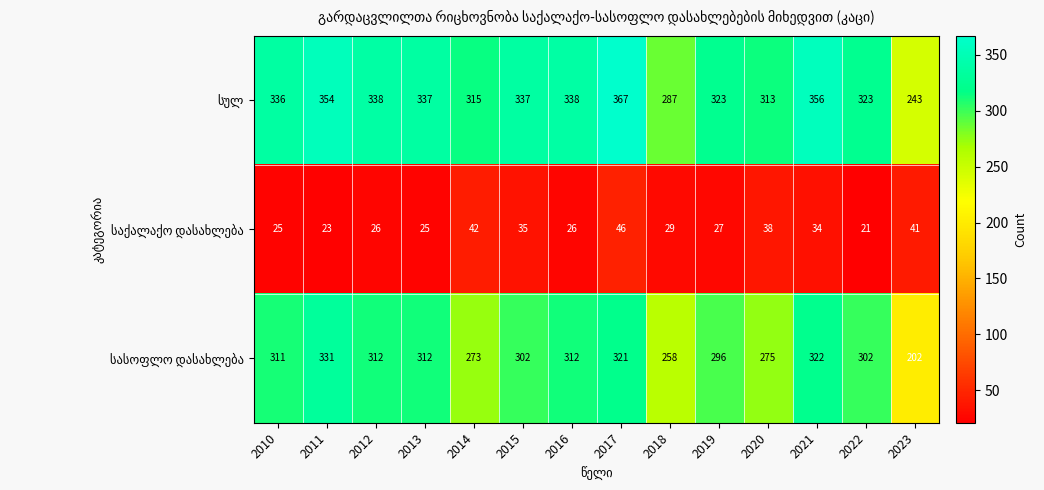

At which category does the chart reach its peak across all series?

2017